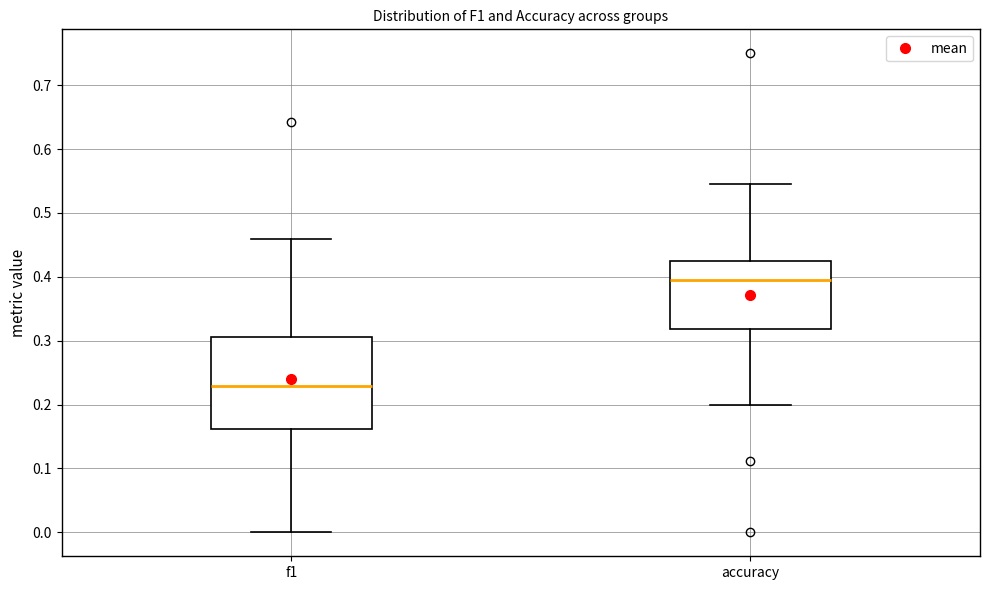

Comparing the boxes themselves (not the whiskers), which one is the tallest?

f1